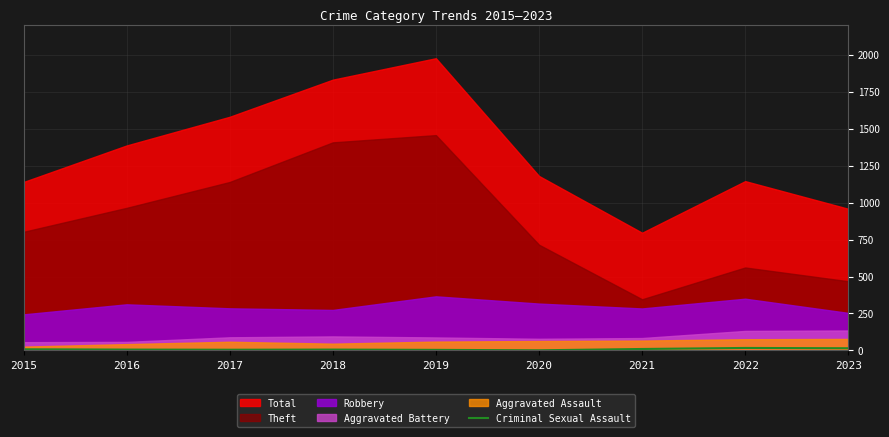

Count the number of categories in the chart.

9